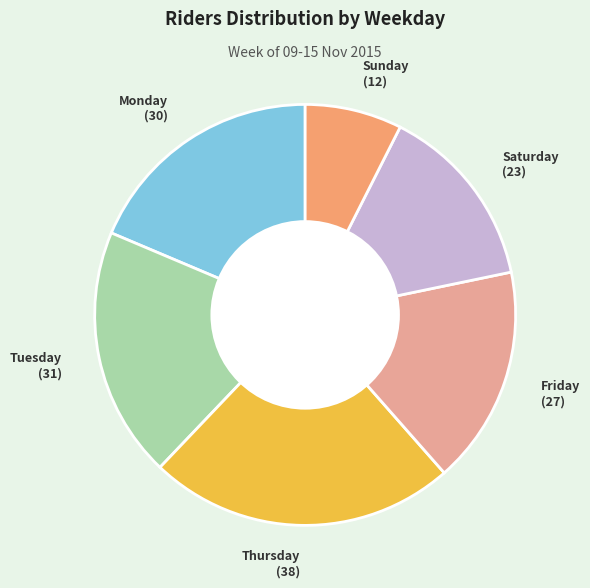

Is the sum of Monday and Saturday greater than half?

No